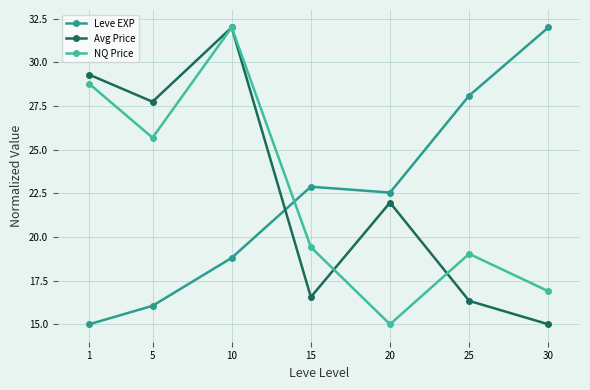

Is it true that NQ Price equals 42.4 at 5?

False